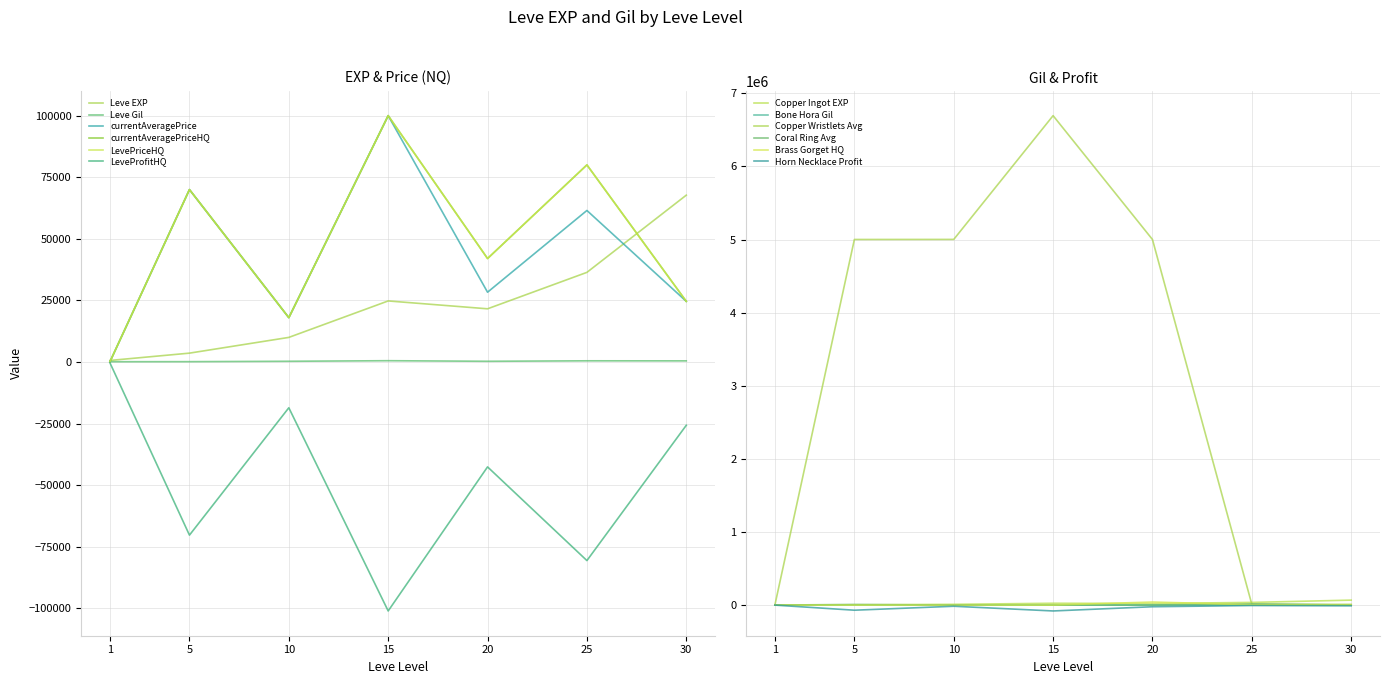

Which category has the lowest value in the LevePriceHQ series?

1